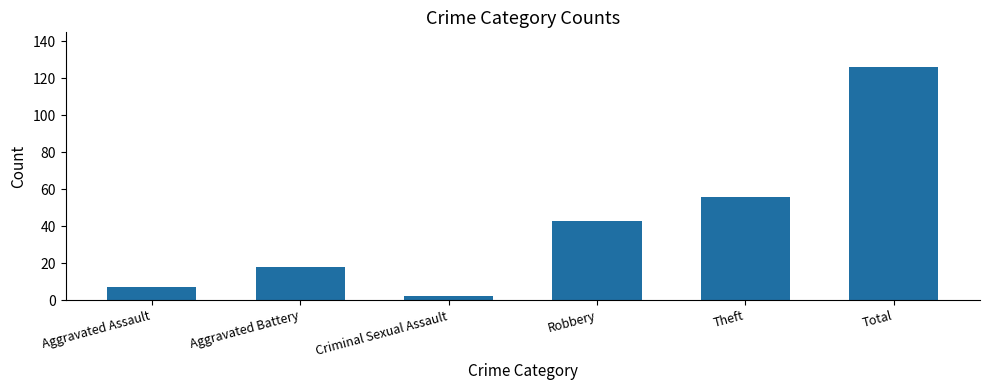

Approximately how many times larger is the value at Aggravated Battery compared to Theft?

0.3